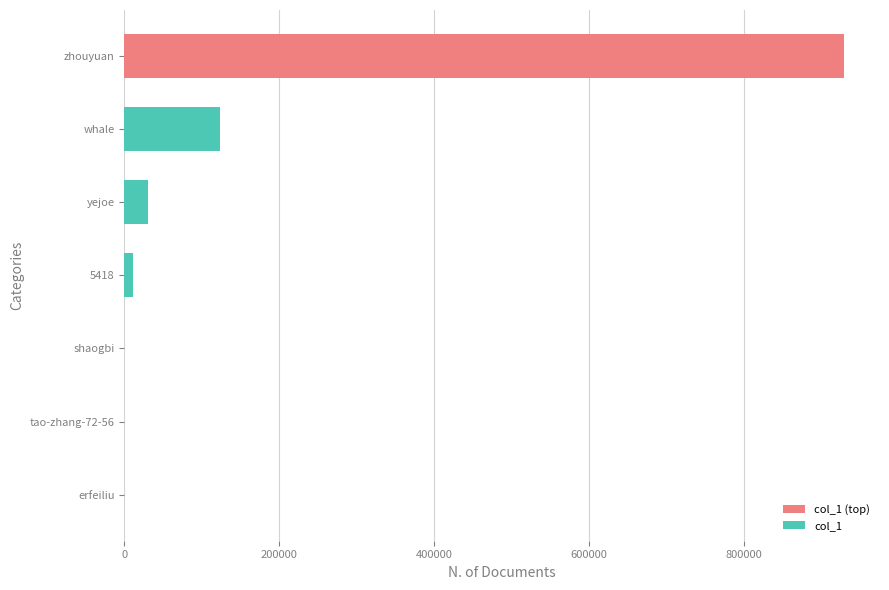

What is the greatest value displayed?

929532